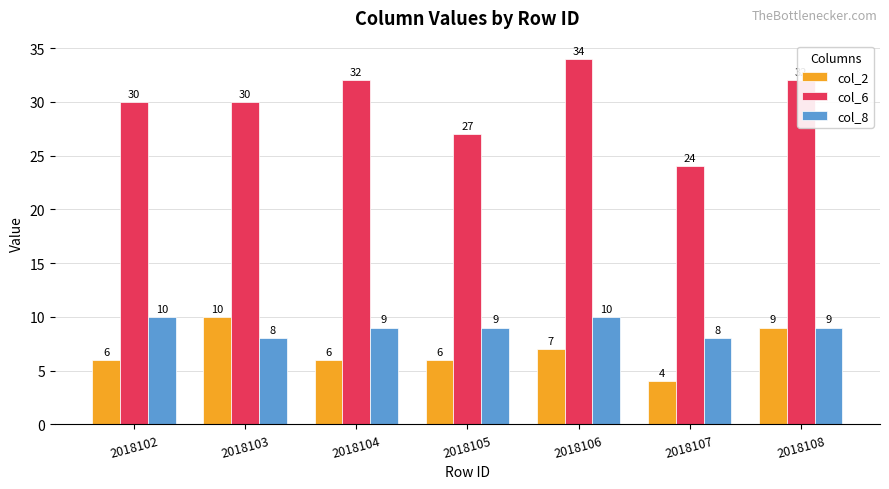

What are all the series names shown in the legend?

col_2, col_6, col_8